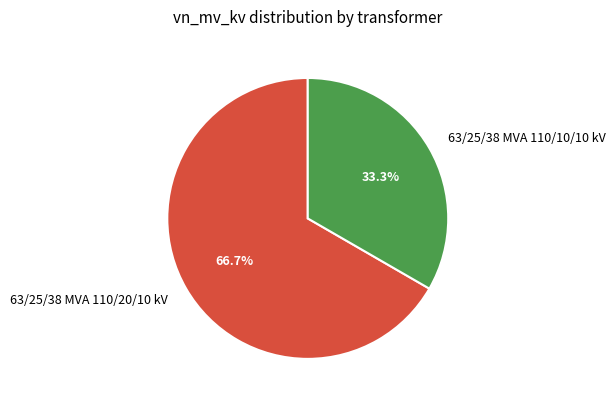

Count the number of slices in the pie.

2